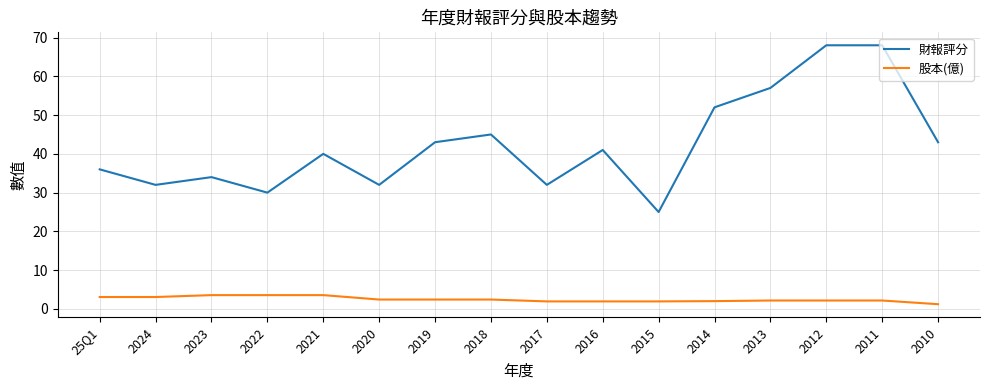

What value does the 股本(億) series have at 2013?

2.2